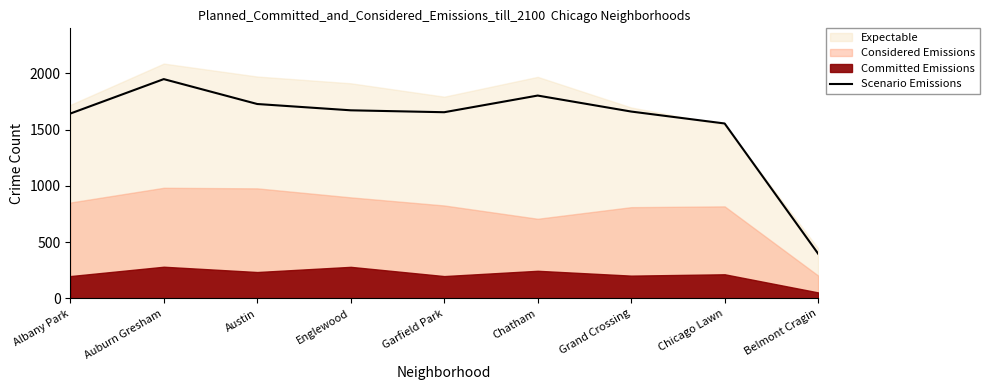

True or false: the data has more than 2 interior local peaks.

False